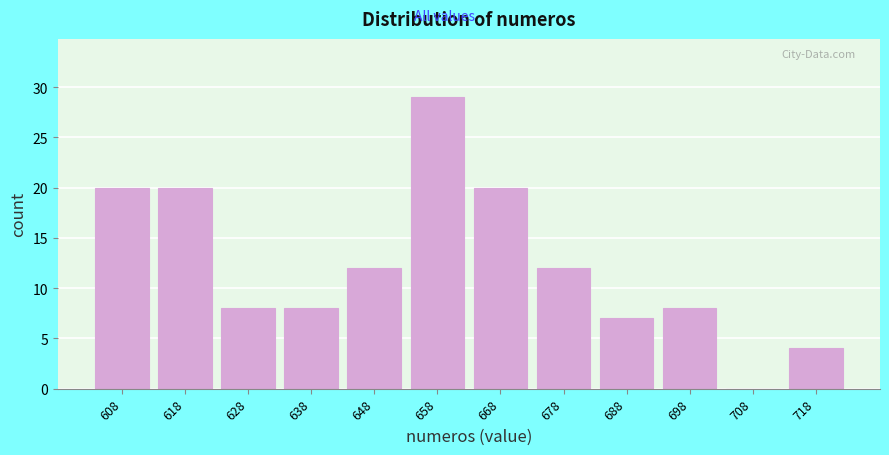

Reading left to right, transcribe this chart: for each bar, give the range it covers on the x-axis and its height. Neither the bar edges nor the heights are printed on the chart, so give them approximately, as read against the axes.

603 to 613: 20
613 to 623: 20
623 to 633: 8
633 to 643: 8
643 to 653: 12
653 to 663: 29
663 to 673: 20
673 to 683: 12
683 to 693: 7
693 to 703: 8
703 to 713: 0
713 to 723: 4